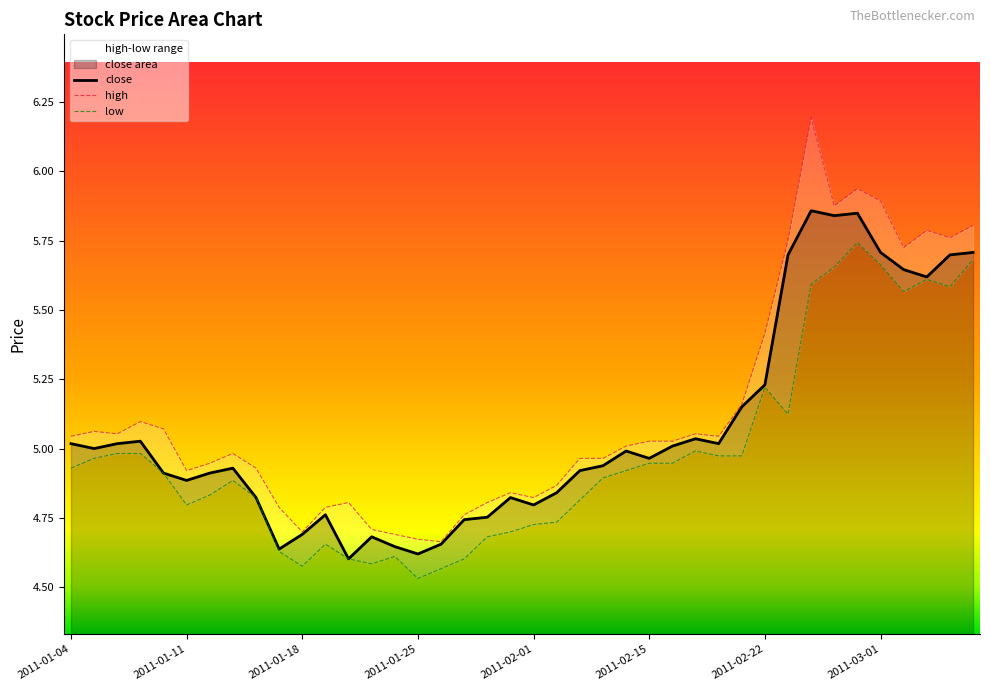

What is the sum of all close values?

202.7